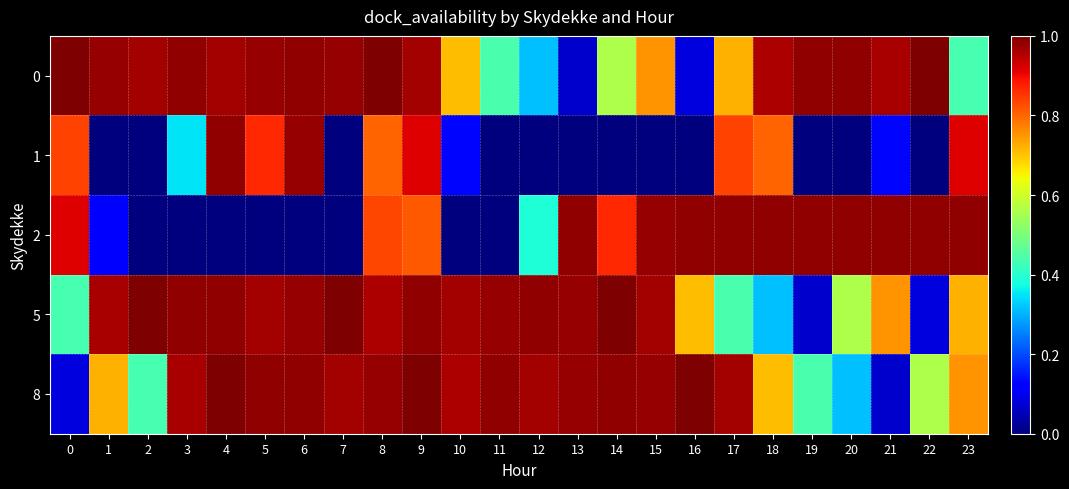

At how many categories does at least one series exceed 0?

24